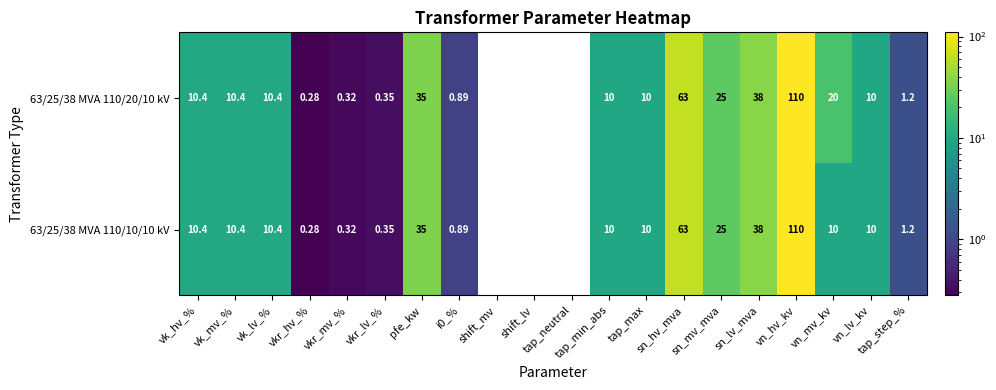

Which has a higher value, vk_lv_% or vkr_mv_%?

vk_lv_%